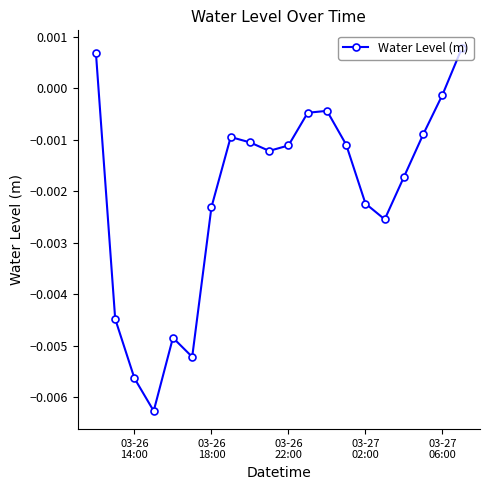

How many lines are shown in the chart?

1